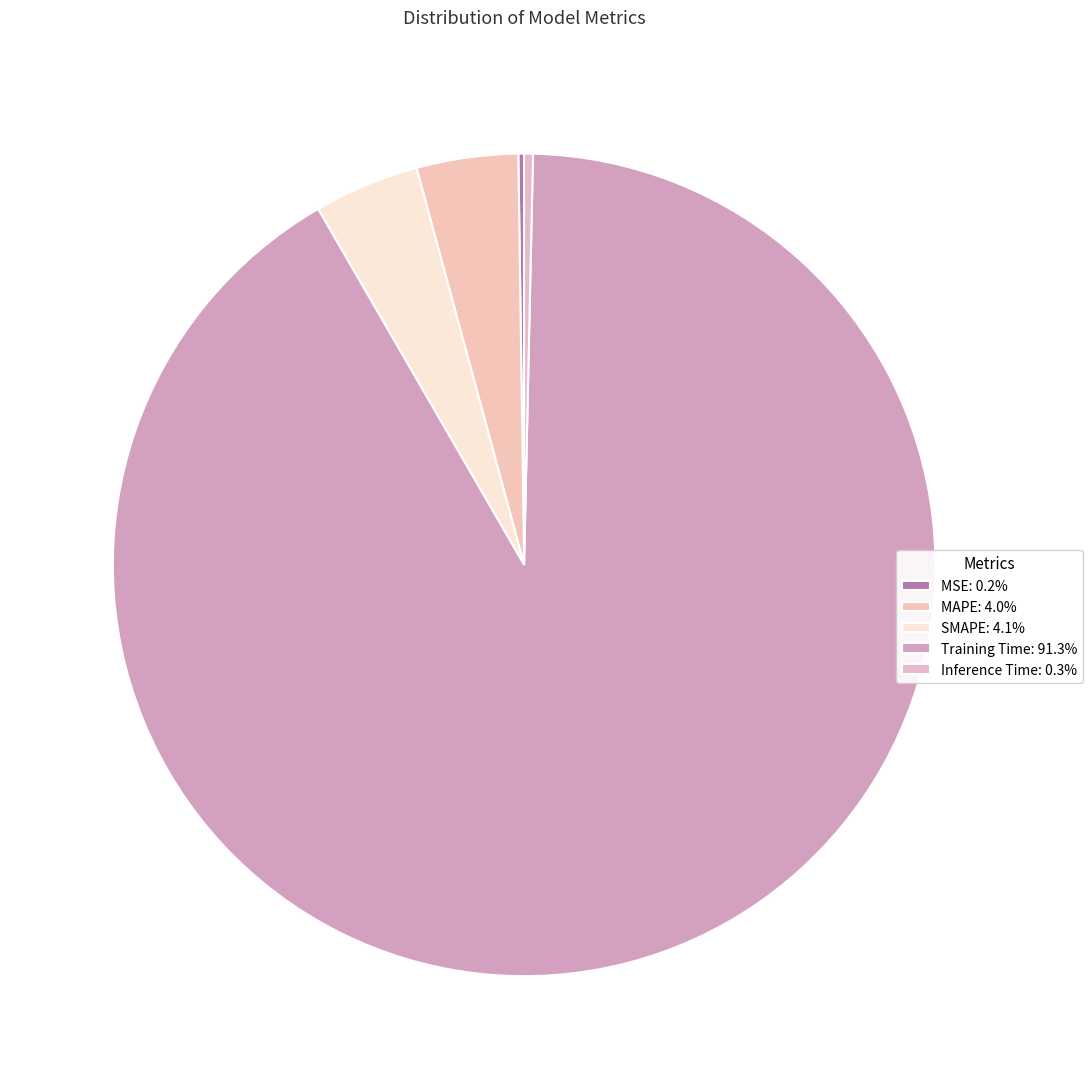

Combined, what portion of the pie is MAPE and Inference Time?

4.3%